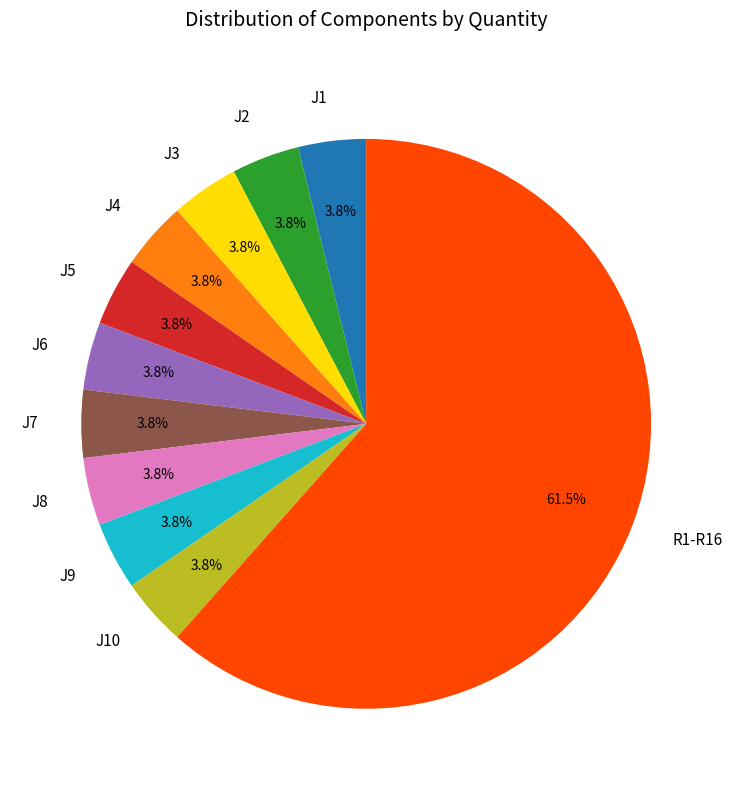

To the nearest percent, what is the combined percentage of J3 and J1?

8%